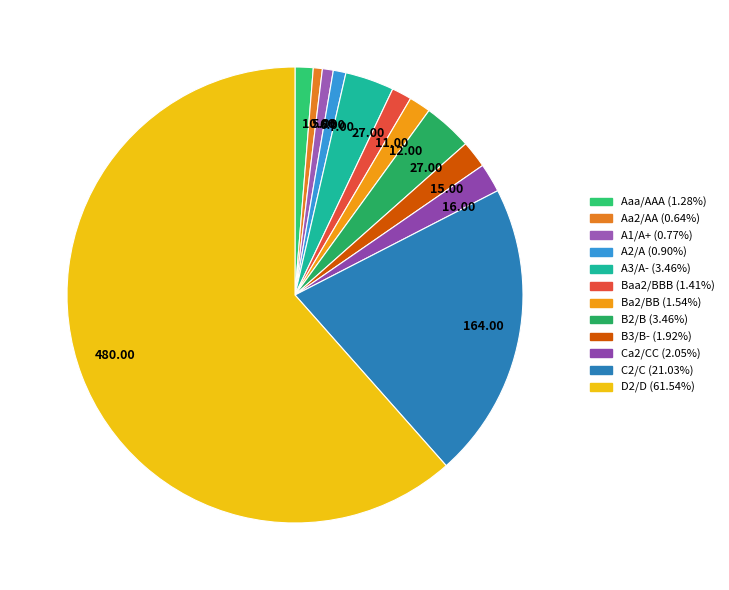

Which slice is the largest?

D2/D